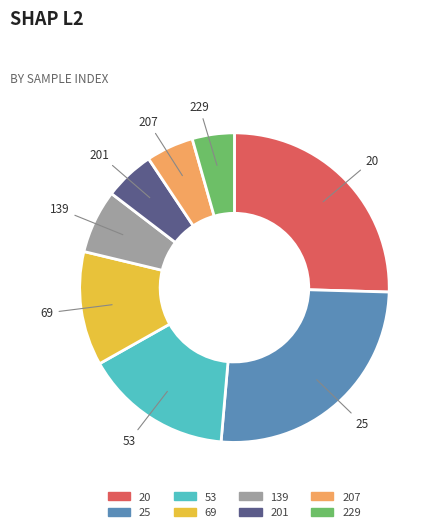

Is there a majority slice in this chart?

No